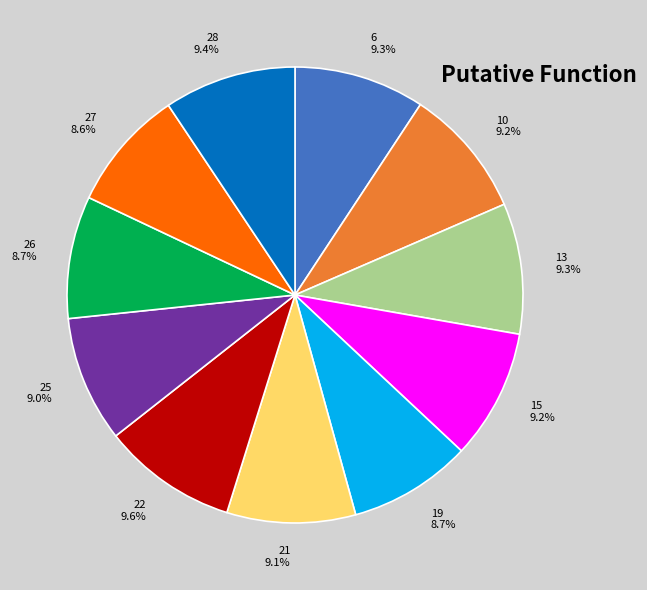

What is the ratio of the value at 28 to the value at 6?

1.0